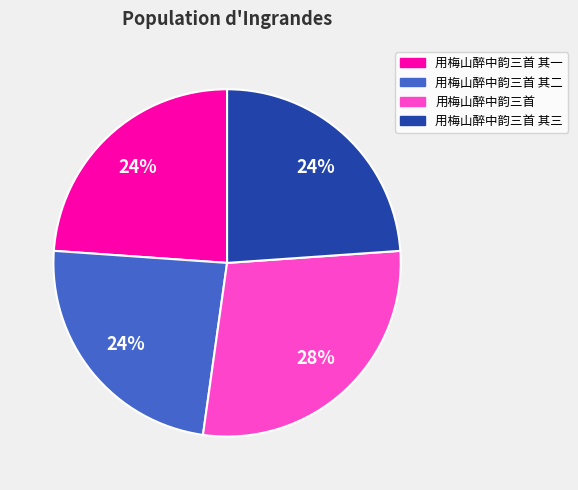

Is there a majority slice in this chart?

No